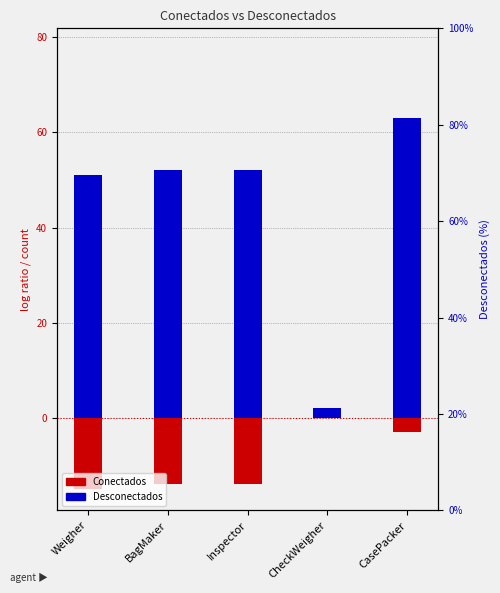

Rank the series at Inspector from highest to lowest value.

Desconectados, Conectados